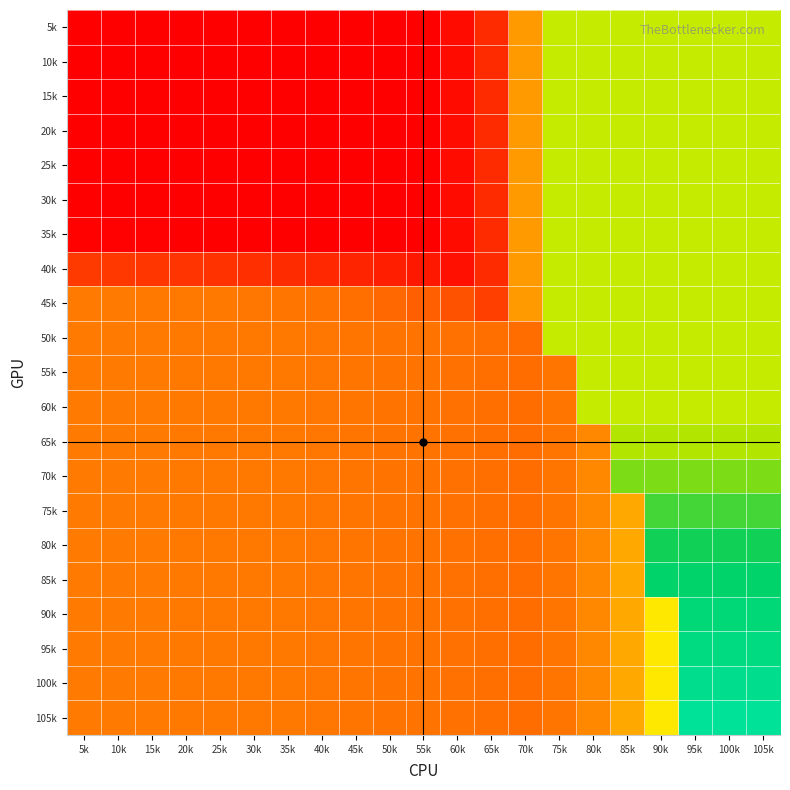

At which category is the sum across all series the highest?

55k